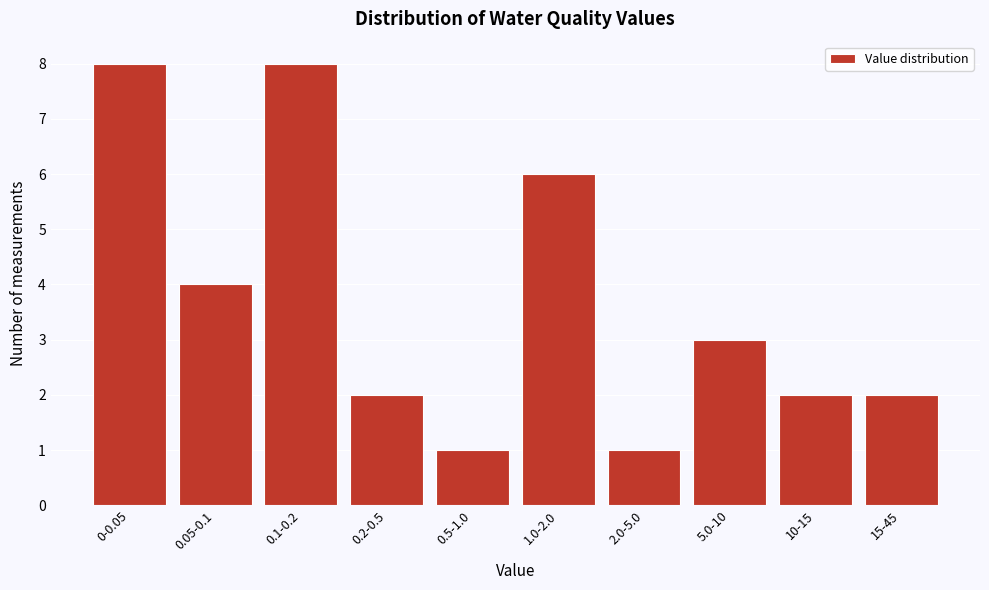

Reading left to right, what are all the values shown in this chart?

0-0.05=8	0.05-0.1=4	0.1-0.2=8	0.2-0.5=2	0.5-1.0=1	1.0-2.0=6	2.0-5.0=1	5.0-10=3	10-15=2	15-45=2